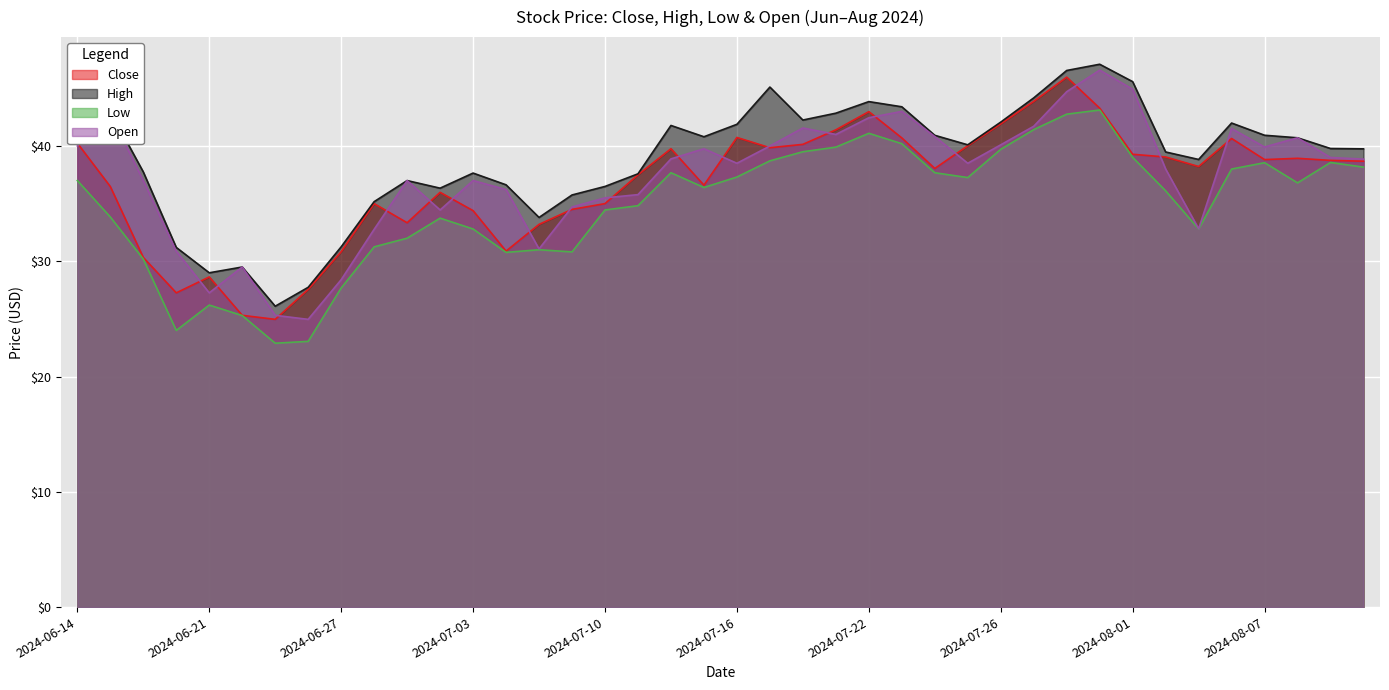

Reading left to right, extract all data points from this chart.

Close: 40.2	36.5	30.3	27.3	28.6	25.3	25.0	27.6	30.8	35.0	33.3	36.0	34.4	30.9	33.2	34.5	35.0	37.5	39.8	36.6	40.7	39.8	40.1	41.4	43.0	40.7	38.0	40.0	41.9	43.9	46.0	43.3	39.3	39.0	38.2	40.7	38.8	38.9	38.8	38.7
High: 43.9	43.0	37.8	31.2	29.0	29.5	26.1	27.7	31.2	35.2	37.0	36.3	37.7	36.6	33.8	35.8	36.5	37.6	41.8	40.8	41.9	45.1	42.2	42.8	43.8	43.4	40.9	40.1	42.1	44.2	46.5	47.1	45.6	39.5	38.8	42.0	40.9	40.7	39.8	39.8
Low: 37.0	33.8	30.2	24.0	26.2	25.3	22.9	23.0	27.7	31.2	32.0	33.7	32.8	30.8	31.0	30.8	34.5	34.8	37.7	36.4	37.3	38.7	39.5	39.9	41.1	40.2	37.7	37.3	39.7	41.4	42.8	43.1	39.0	36.1	32.8	38.0	38.5	36.8	38.6	38.2
Open: 40.0	42.8	37.0	30.9	27.3	29.5	25.3	25.0	28.4	32.8	37.0	34.5	37.0	36.2	31.1	34.7	35.5	35.8	38.9	39.8	38.5	40.0	41.6	41.0	42.5	43.0	40.8	38.5	40.1	41.7	44.7	46.6	44.9	38.0	32.8	41.5	39.9	40.7	39.0	38.9